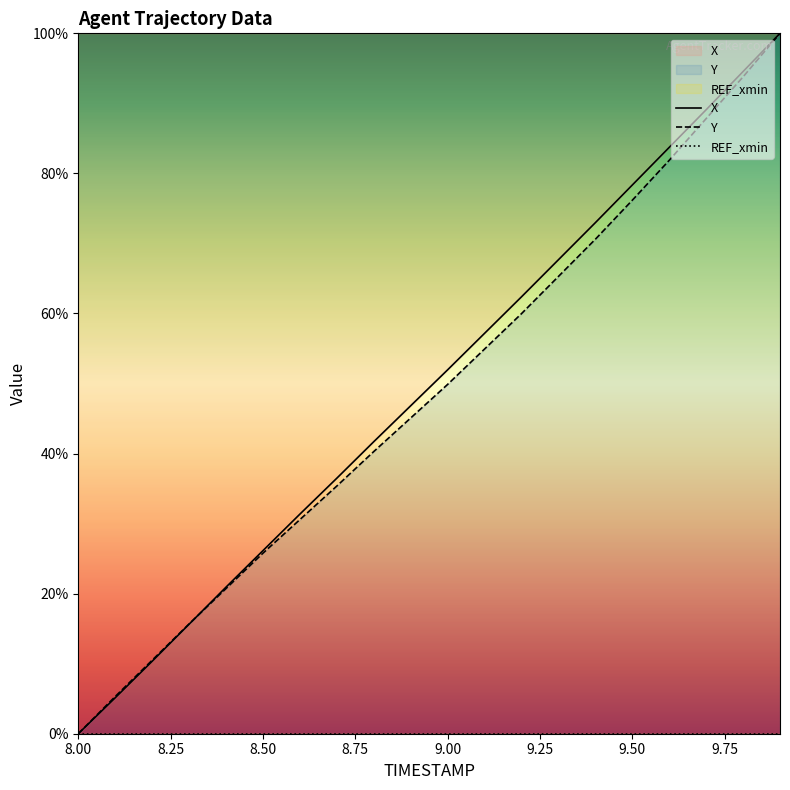

Where is Y nearest to the value 50?

9.0